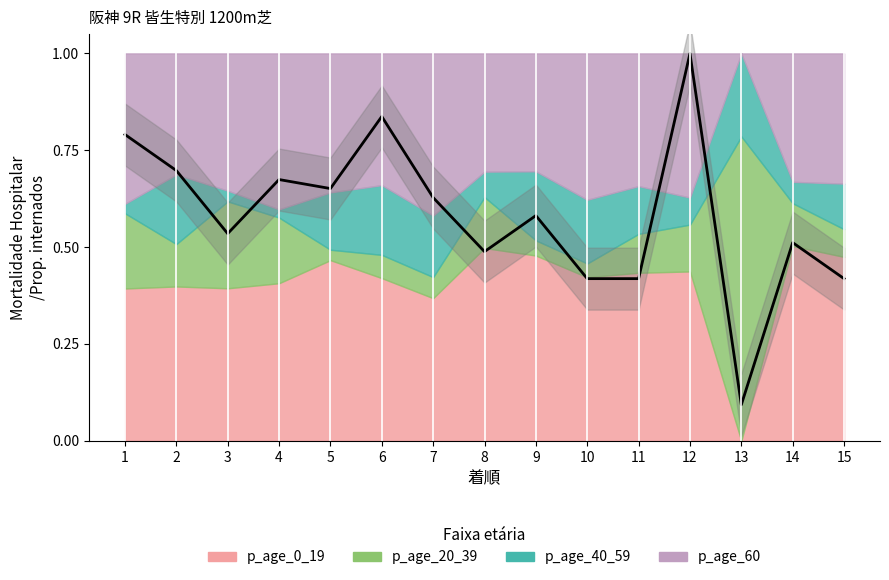

Reading left to right, what are all the values shown in this chart?

1=0.8	2=0.7	3=0.5	4=0.7	5=0.7	6=0.8	7=0.6	8=0.5	9=0.6	10=0.4	11=0.4	12=1.0	13=0.1	14=0.5	15=0.4